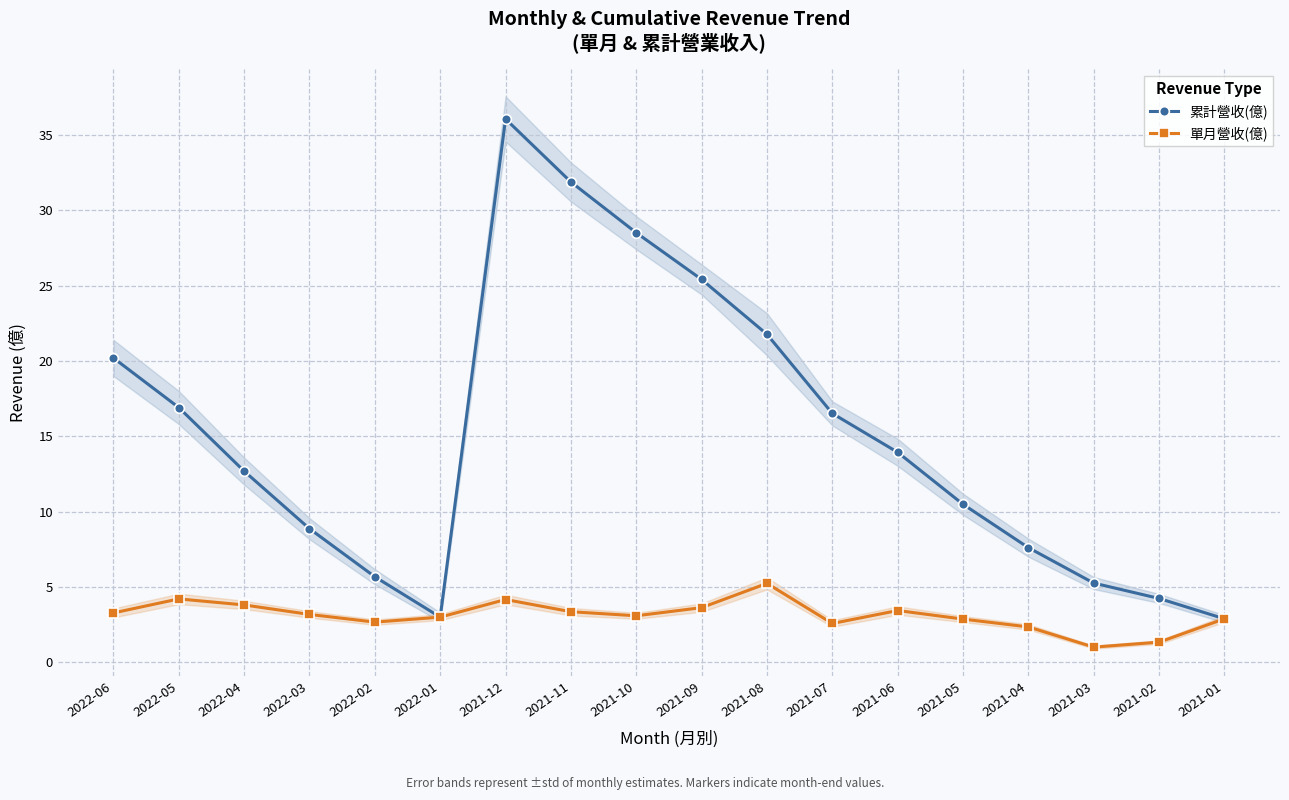

What is the total value across all series at 2021-09?

29.1